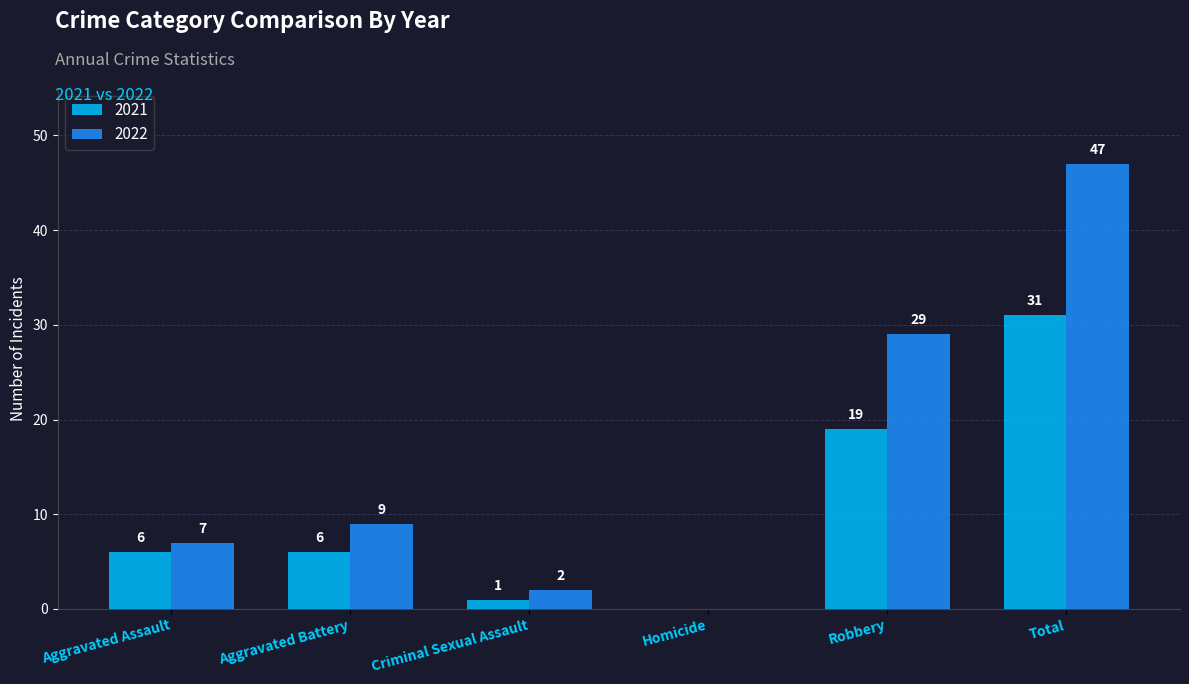

How many data points does each series have?

6